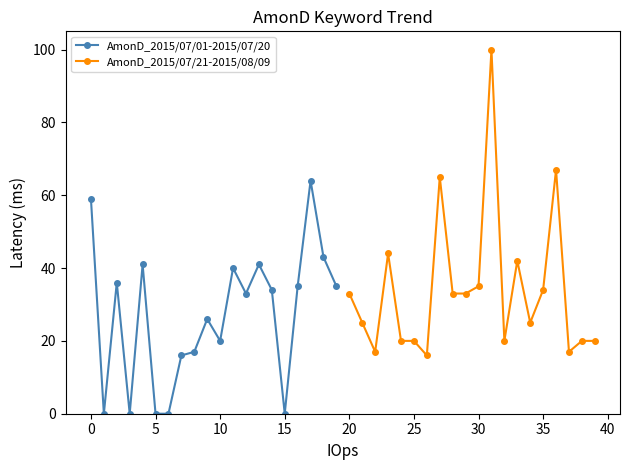

True or false: AmonD_2015/07/01-2015/07/20 has a value of 100 at 0.

False